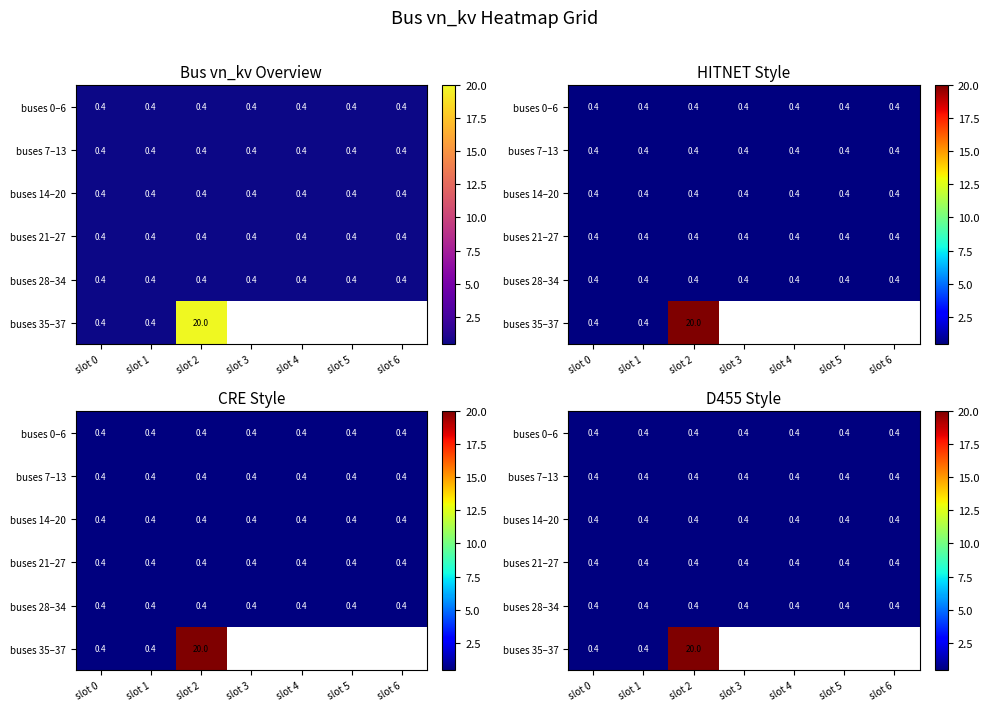

What is the sum of the buses 14–20 values at slot 4 and slot 5?

0.8